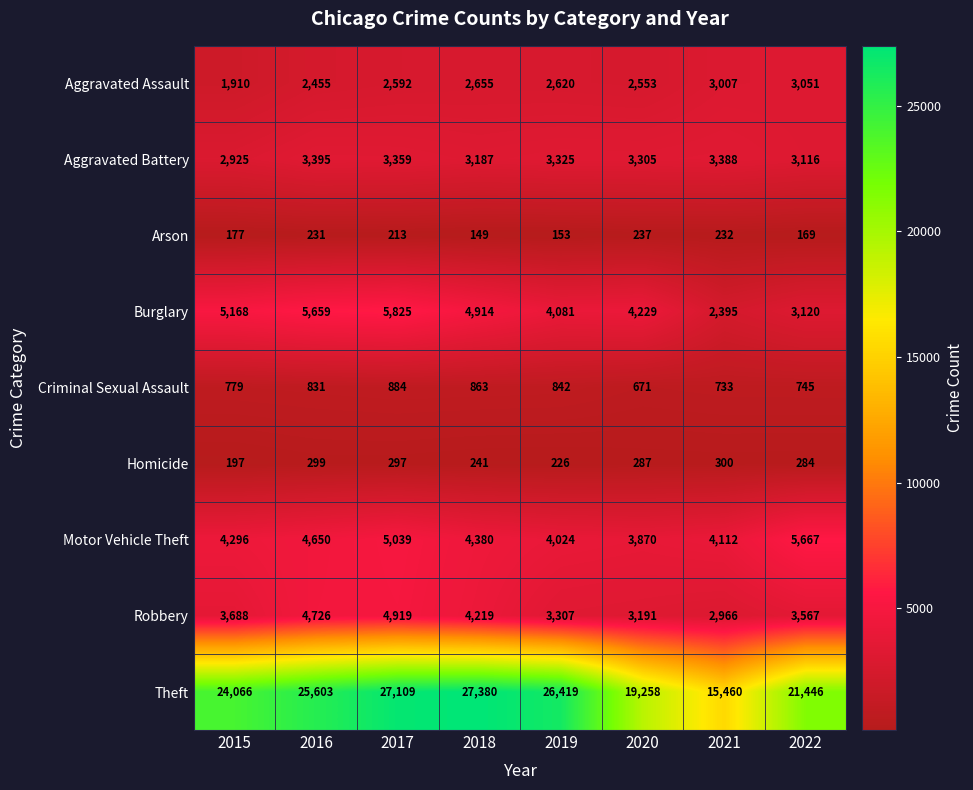

Which series has the widest spread of values?

Theft